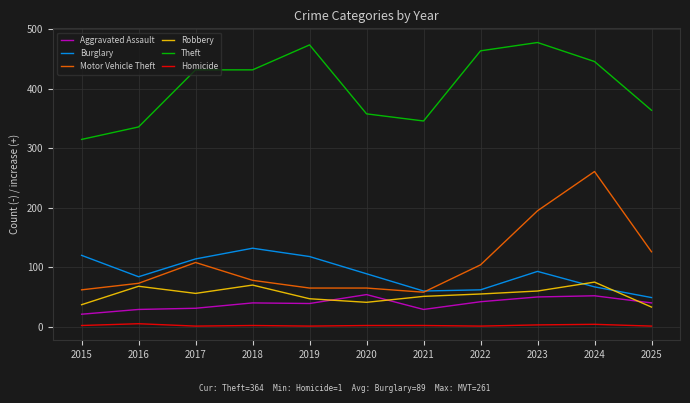

Where does the Robbery series first go above 55?

2016